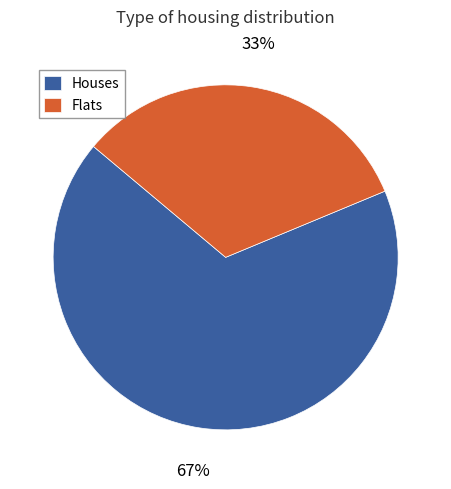

Which slice is the largest?

Houses